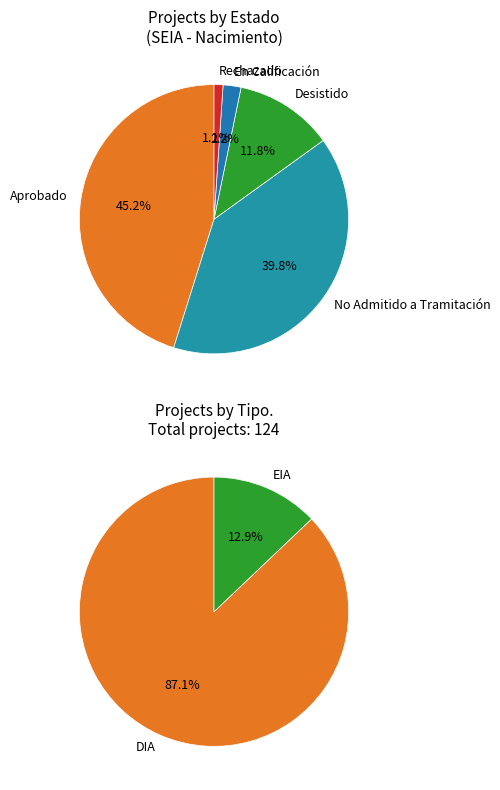

Rank the categories by value from lowest to highest.

EIA, DIA